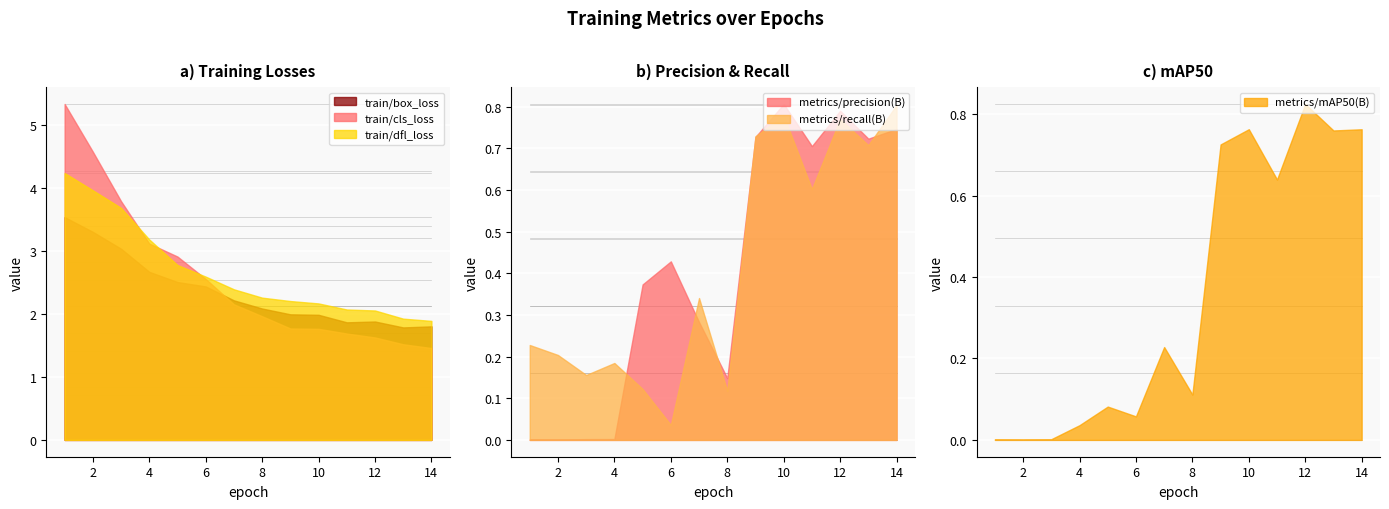

True or false: train/cls_loss and train/dfl_loss cross at least once.

True